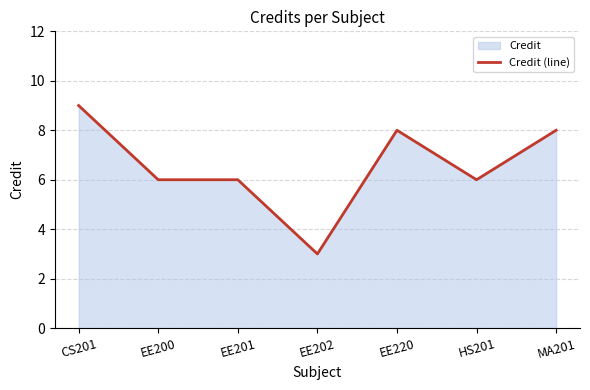

How many lines are shown in the chart?

1